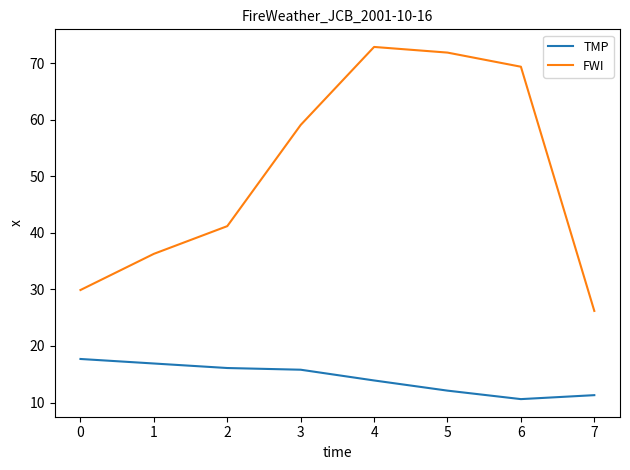

True or false: FWI and TMP cross at least once.

False